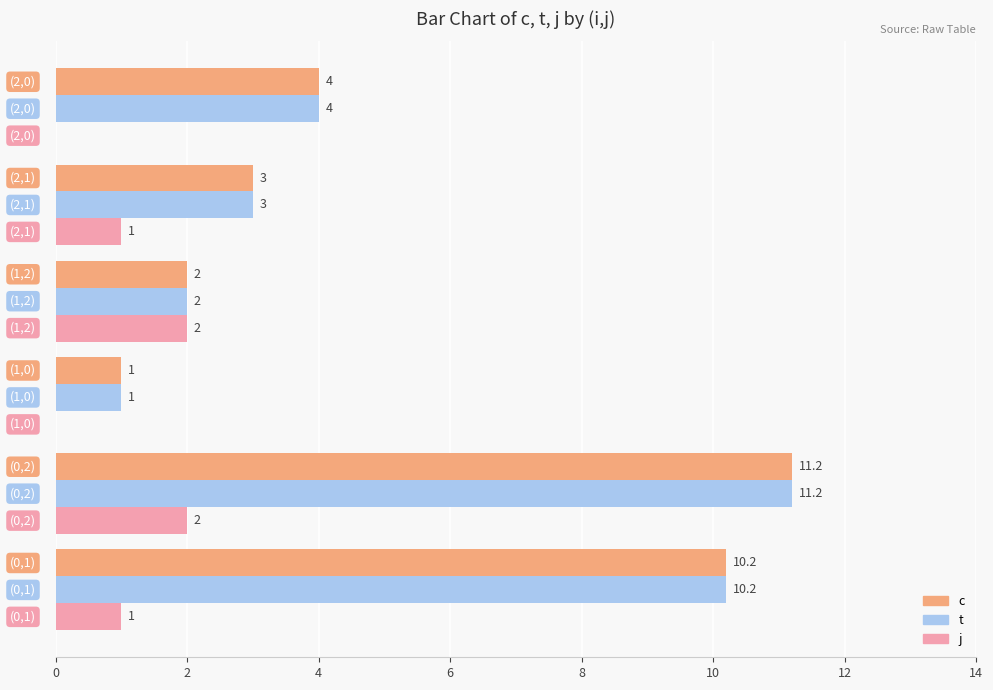

What is the value of the j bar at the 1st from the left?

1.0